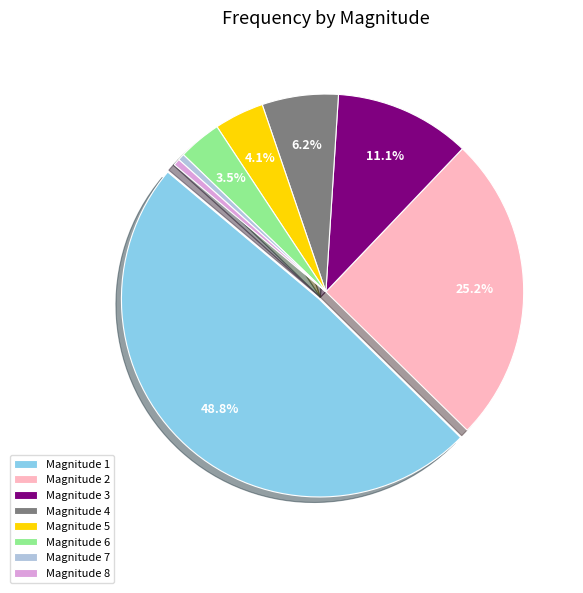

Which has a higher value, Magnitude 8 or Magnitude 1?

Magnitude 1